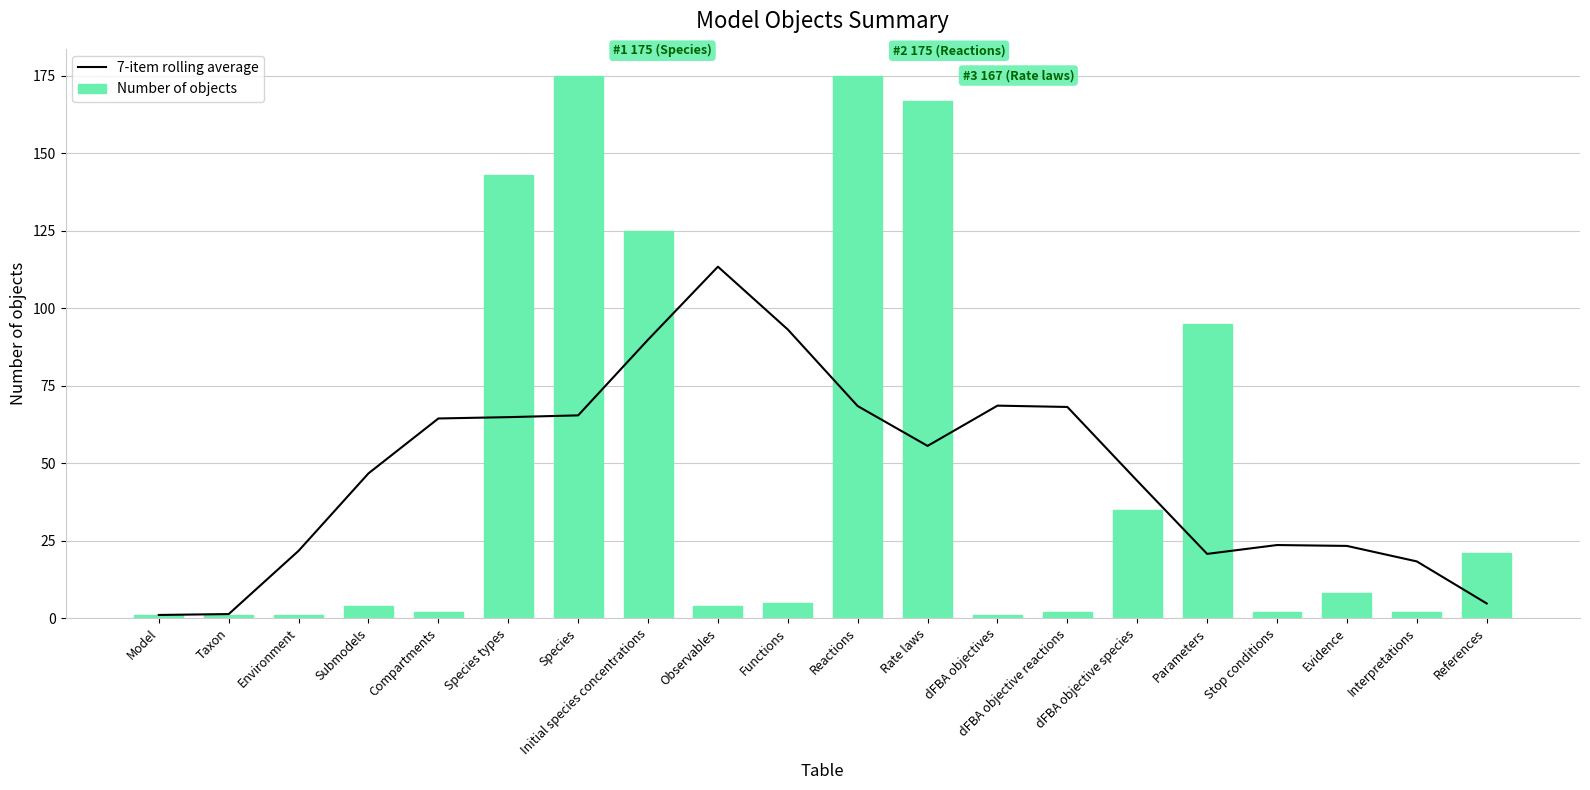

What is the sum of all 7-item rolling average values?

957.4